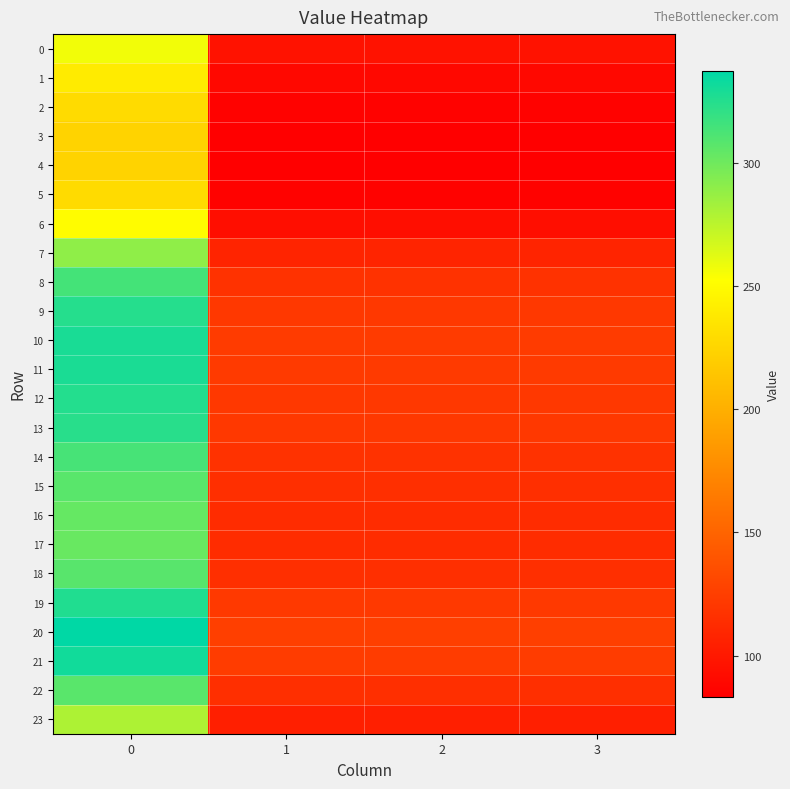

What is the difference between the highest and lowest values at 0?

113.9